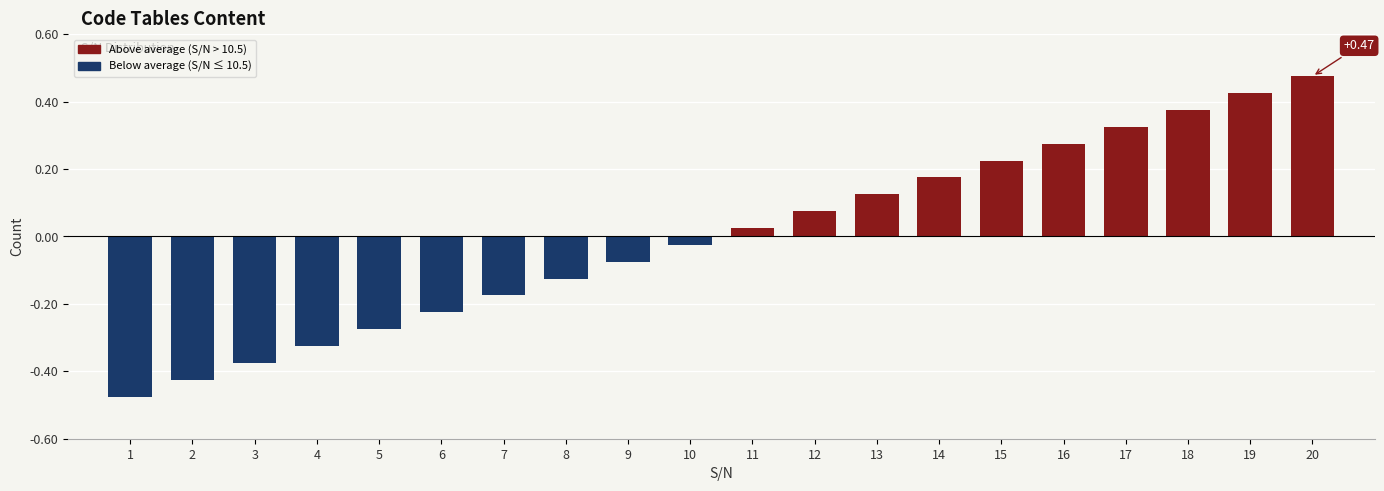

What is the sum of the values at 18 and 19?

0.8